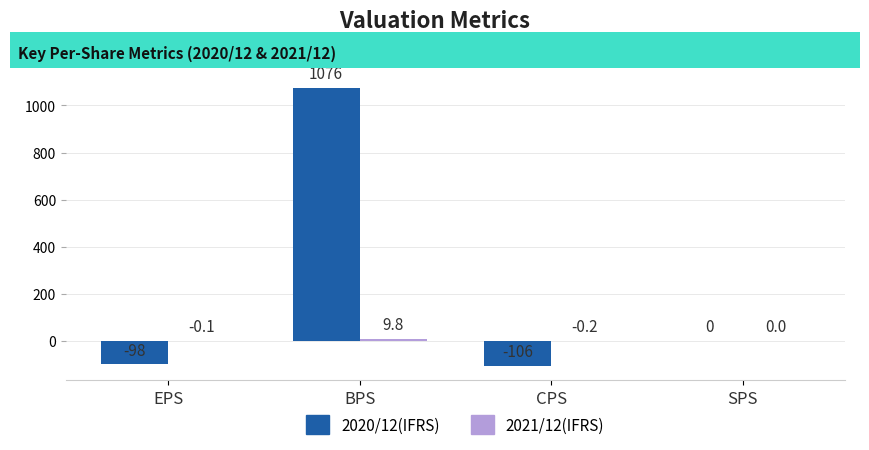

Where does the 2020/12(IFRS) series first go above 0?

BPS